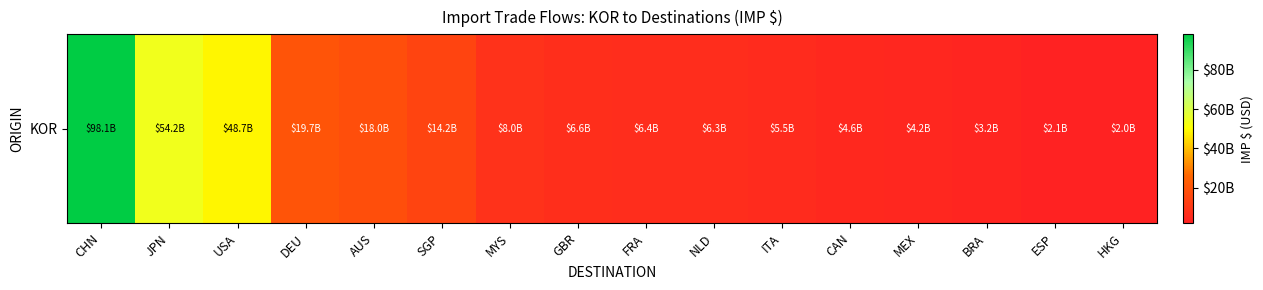

What is the difference between the maximum and minimum values?

96142300738.5